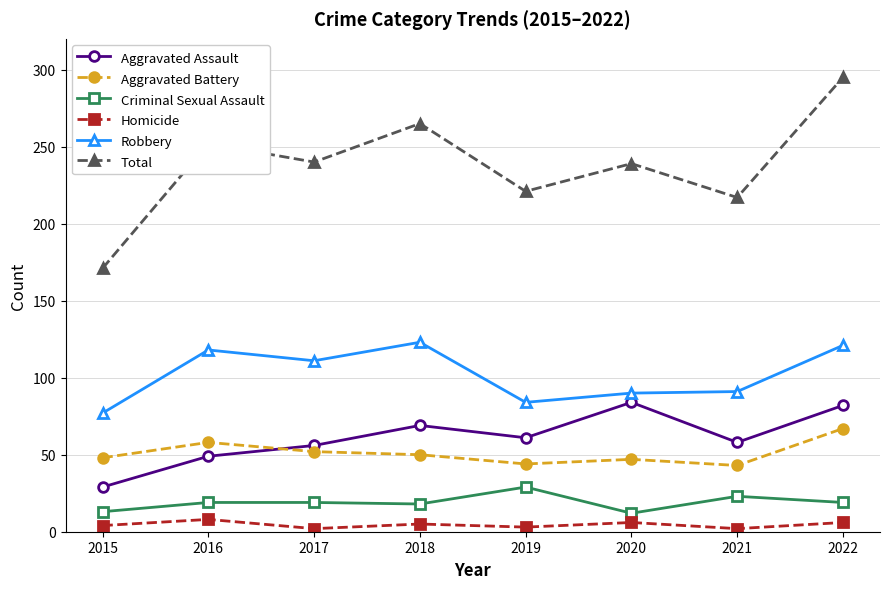

Between 2015 and 2022, which series saw the biggest shift?

Total